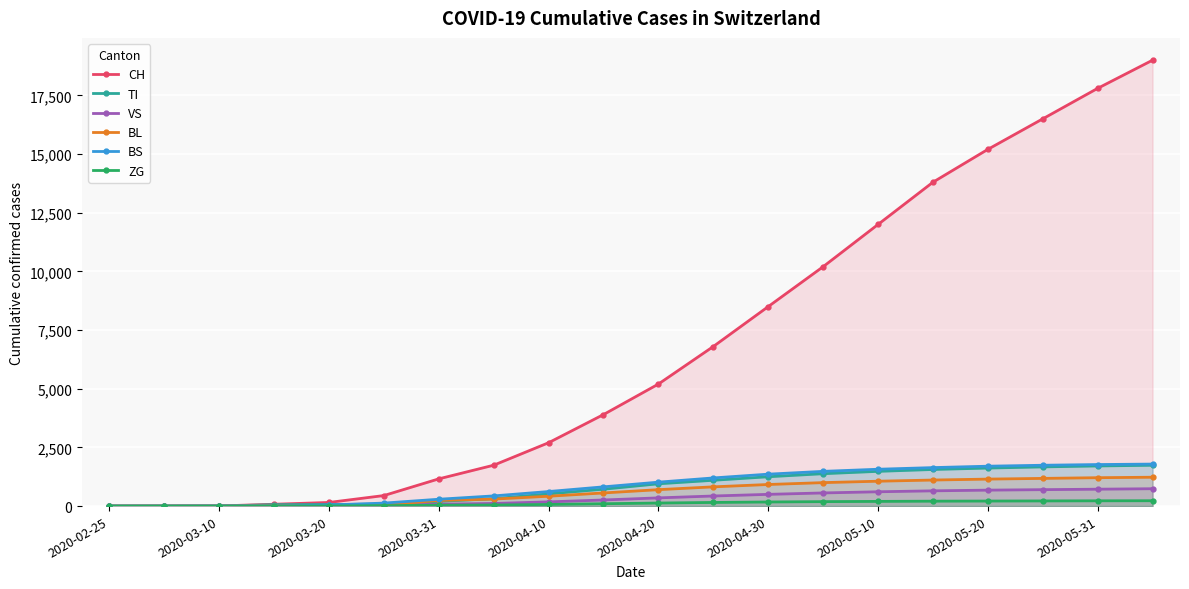

Reading left to right, what are all the values shown in this chart?

CH: 0	2	6	79	155	449	1160	1742	2700	3900	5200	6800	8500	10200	12000	13800	15200	16500	17800	19000
TI: 0	0	0	61	67	85	202	314	520	720	950	1100	1250	1380	1480	1560	1620	1670	1710	1740
VS: 0	2	2	6	15	35	81	112	180	260	350	430	500	560	610	650	680	700	720	740
BL: 0	0	2	5	18	46	242	298	420	560	700	820	920	1000	1060	1110	1150	1180	1210	1230
BS: 0	0	4	0	46	128	292	434	620	820	1020	1200	1360	1480	1570	1640	1700	1740	1770	1790
ZG: 0	0	0	0	5	18	39	46	70	100	130	155	175	190	200	210	215	220	225	228